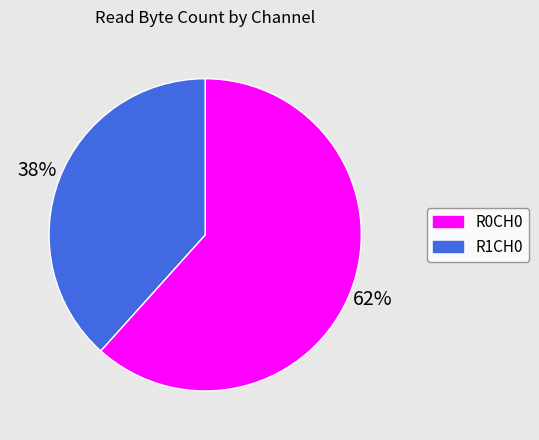

How many segments does this pie chart have?

2